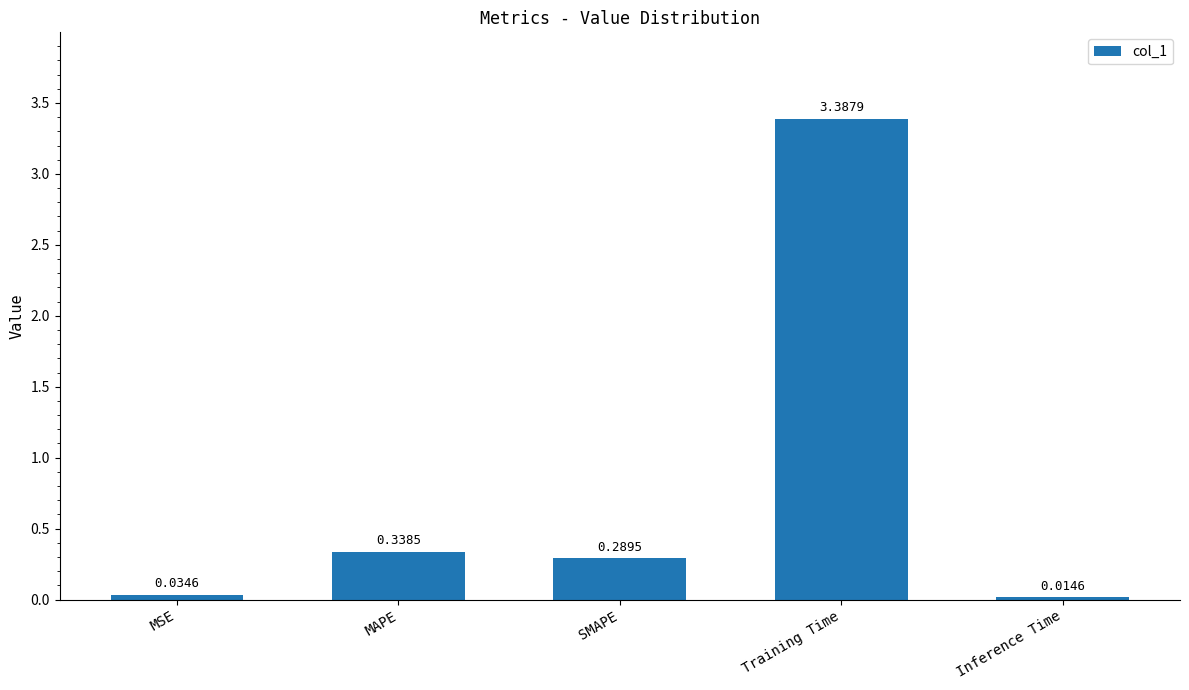

What is the label of the 4th bar from the right?

MAPE